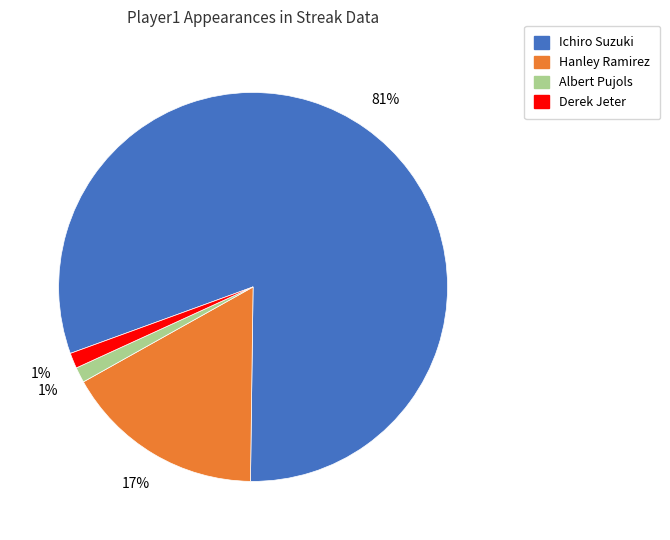

What percentage is the Derek Jeter slice, to the nearest percent?

1%